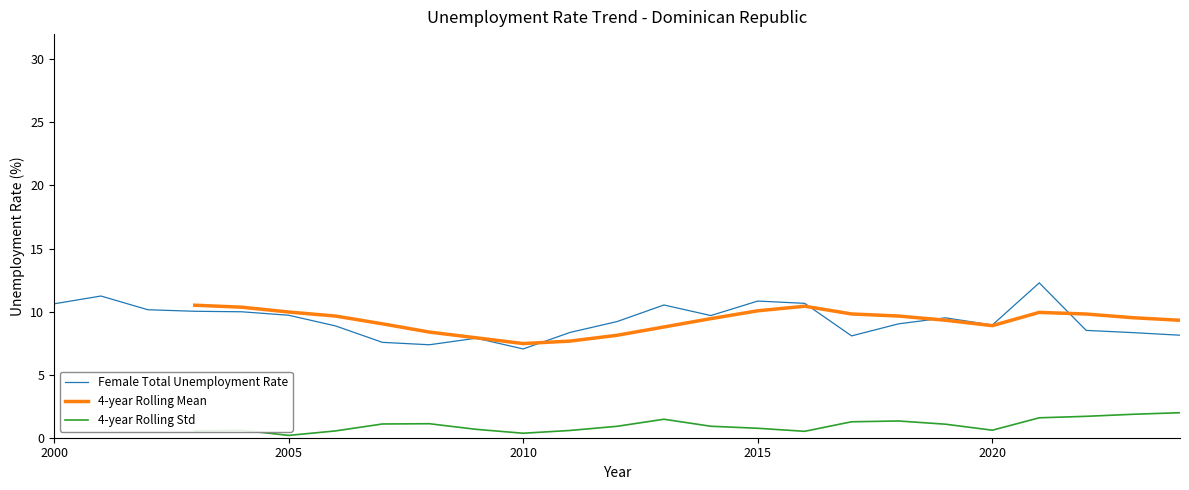

What is the lowest value of the Female Total Unemployment Rate series?

7.0